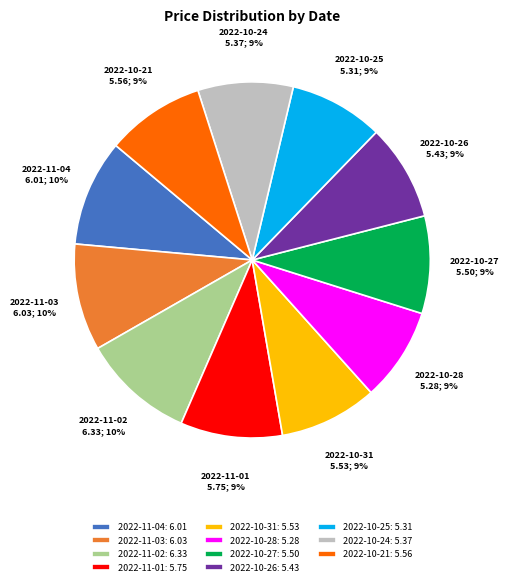

Is the sum of 2022-11-01 and 2022-10-21 greater than half?

No